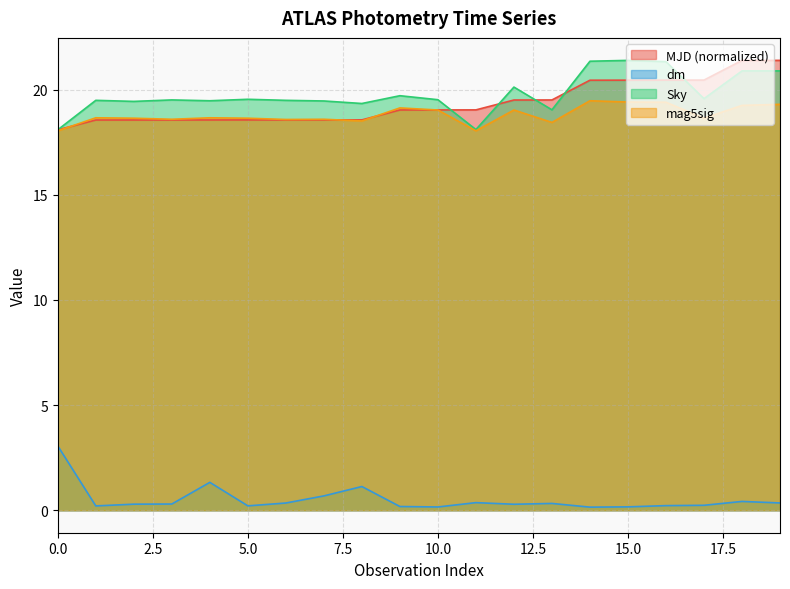

Which label corresponds to the smallest value in the chart?

14